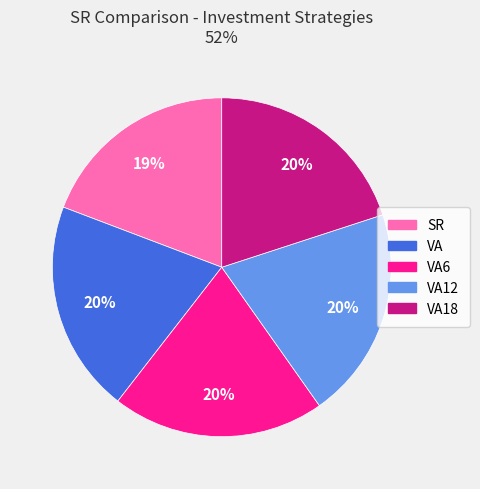

Is there any slice that represents more than half of the pie?

No